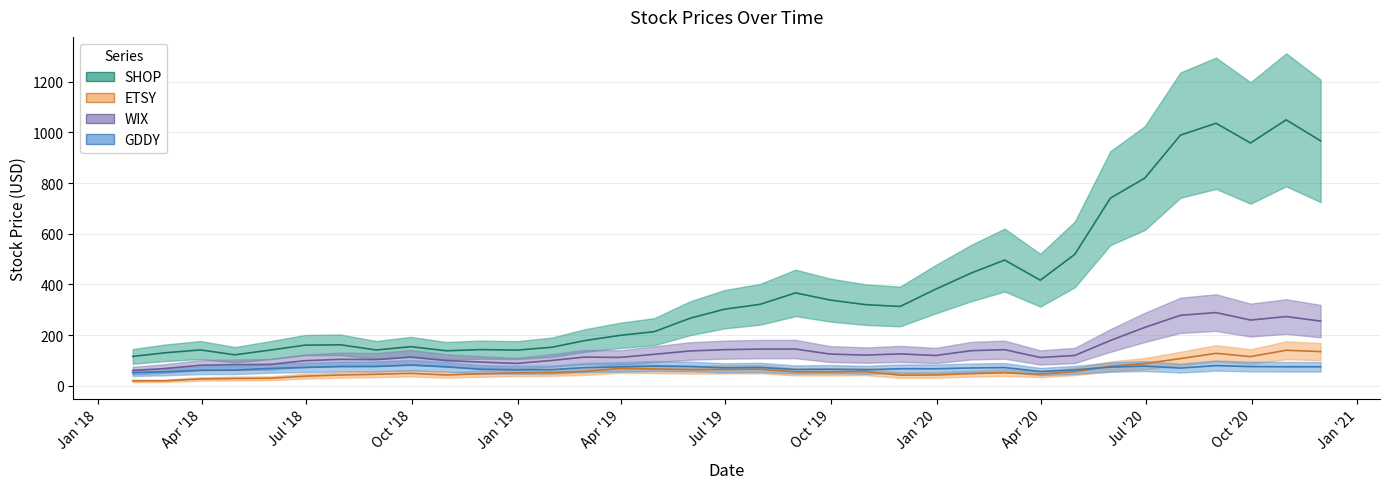

Is this an area chart (filled region under the line)?

No